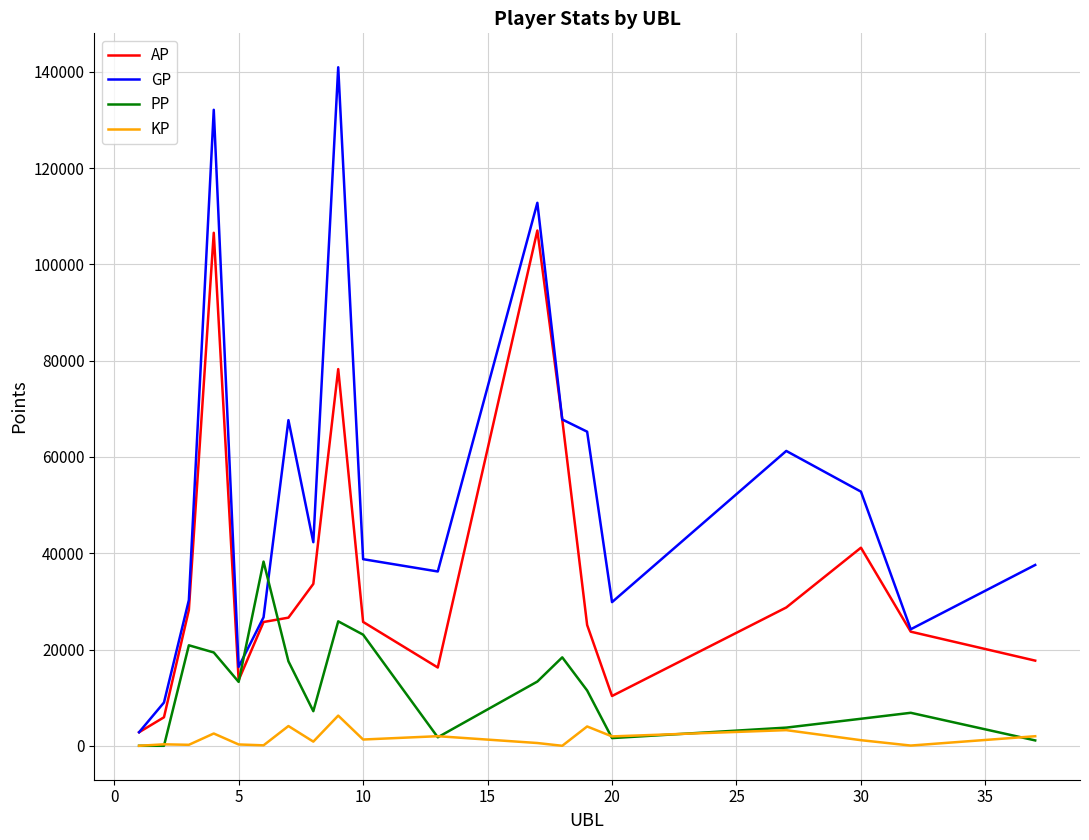

List the series in order of their peak value, highest first.

GP, AP, PP, KP